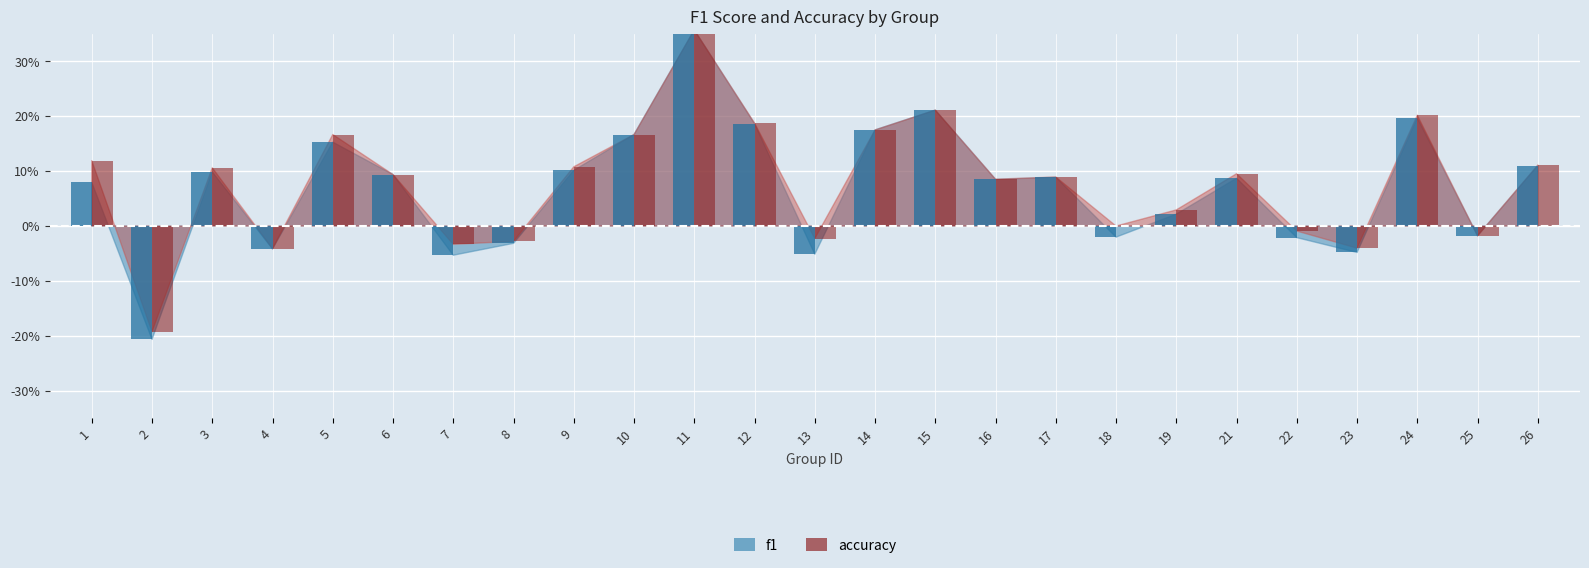

Reading left to right, what are all the values shown in this chart?

f1: 0.1	-0.2	0.1	-0.0	0.2	0.1	-0.1	-0.0	0.1	0.2	0.4	0.2	-0.1	0.2	0.2	0.1	0.1	-0.0	0.0	0.1	-0.0	-0.0	0.2	-0.0	0.1
accuracy: 0.1	-0.2	0.1	-0.0	0.2	0.1	-0.0	-0.0	0.1	0.2	0.4	0.2	-0.0	0.2	0.2	0.1	0.1	0.0	0.0	0.1	-0.0	-0.0	0.2	-0.0	0.1